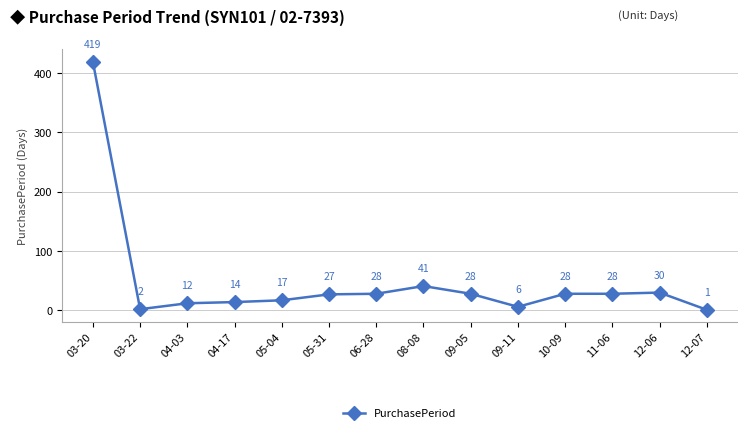

What is the greatest value displayed?

419